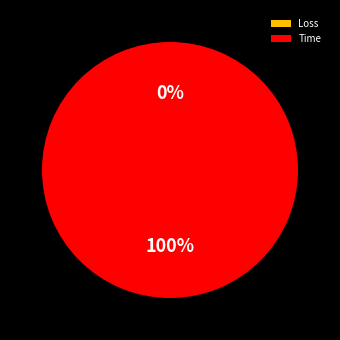

True or false: Time accounts for 100% of the total.

True